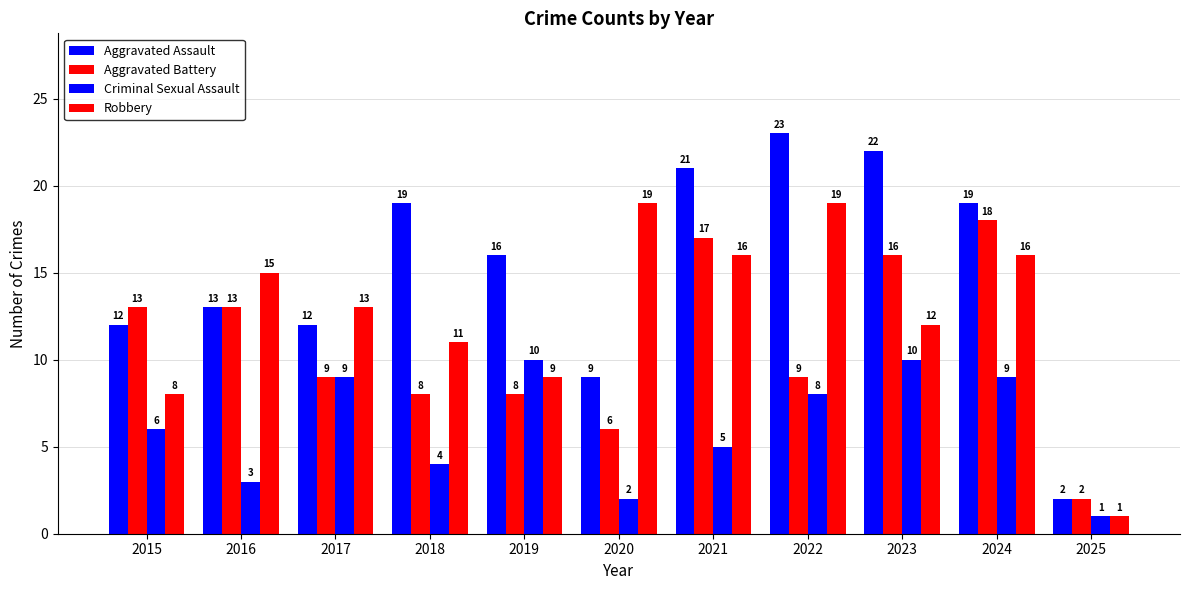

True or false: Robbery has a value of 25 at 2024.

False